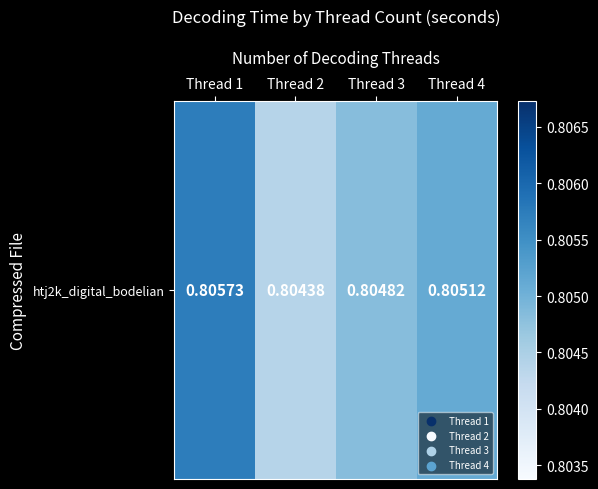

List the labels in order of value, smallest first.

Thread 2, Thread 3, Thread 4, Thread 1